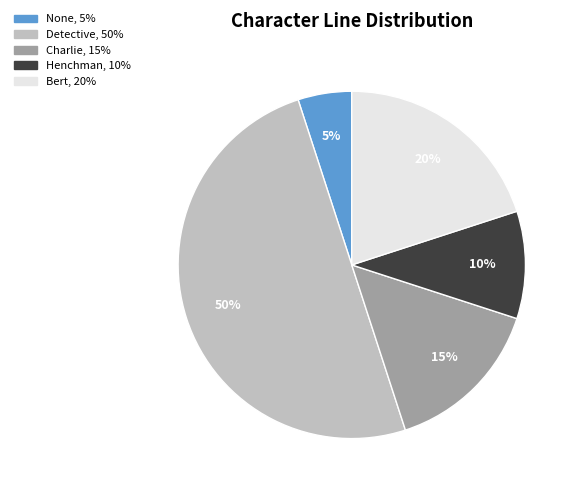

To the nearest percent, what is the average slice percentage?

20%